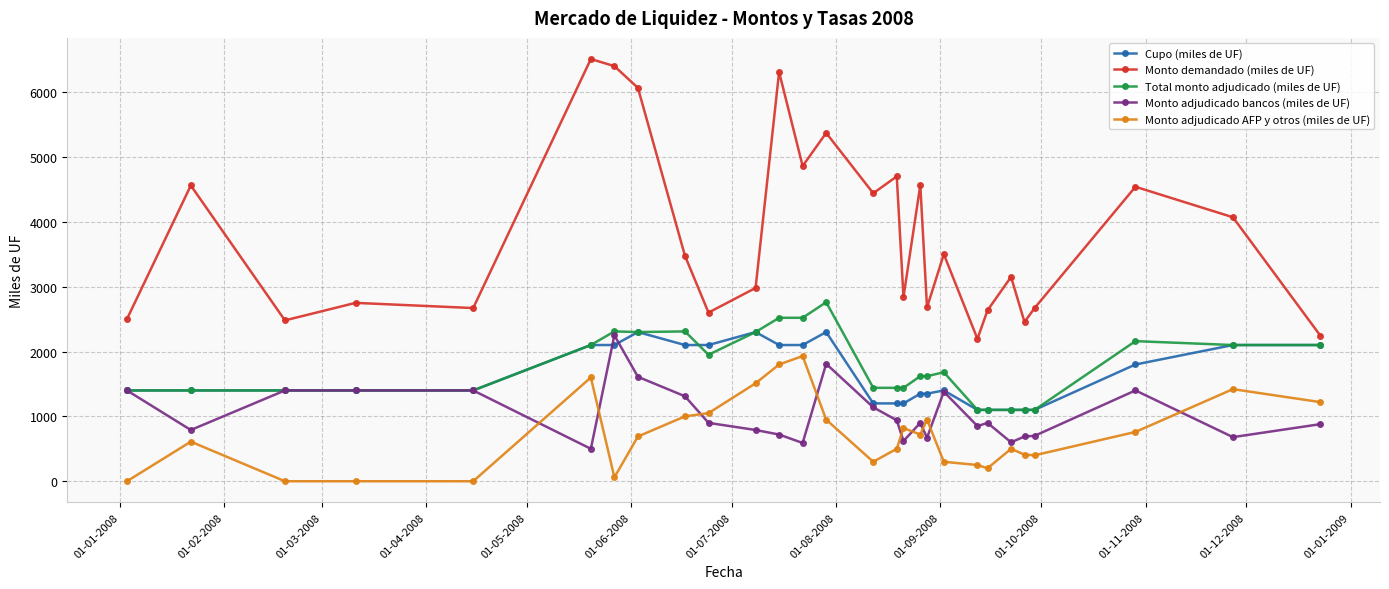

Which series has the largest total across all categories?

Monto demandado (miles de UF)